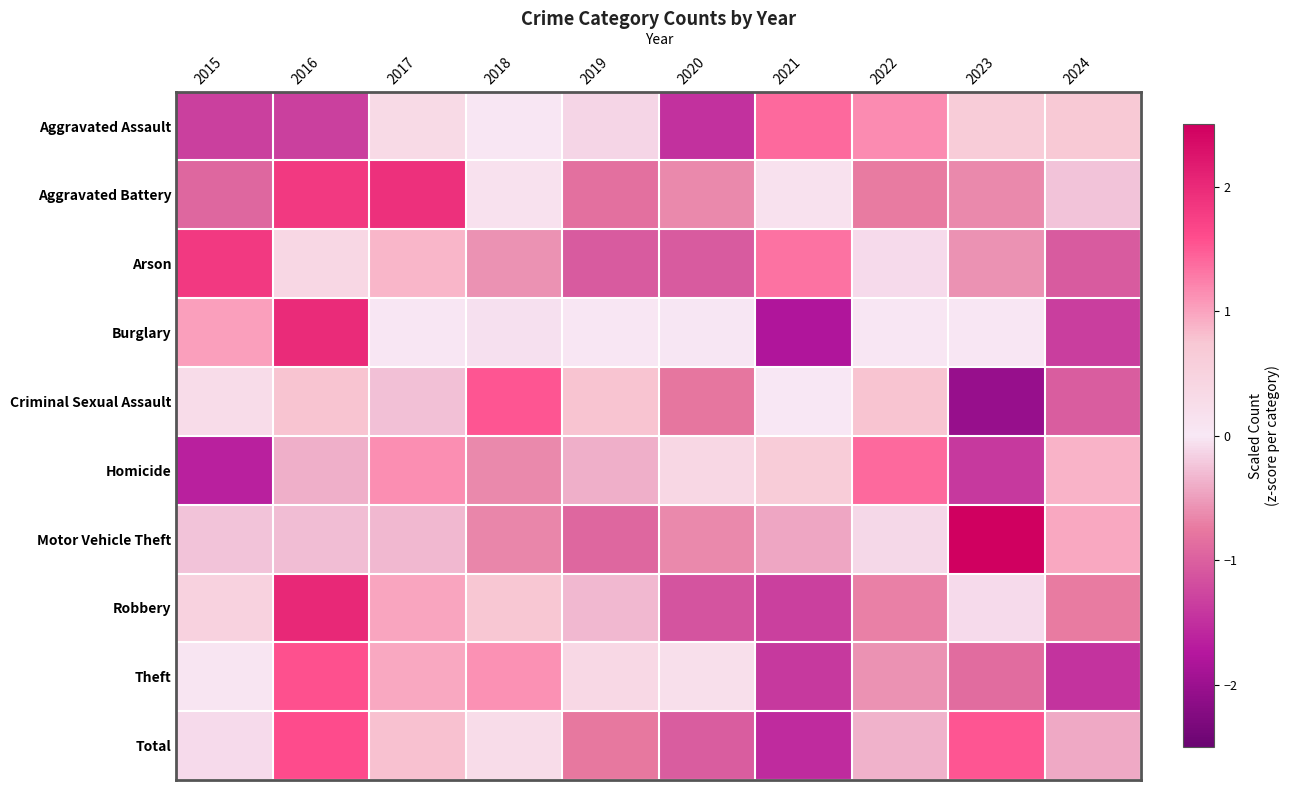

How many data points does each series have?

10